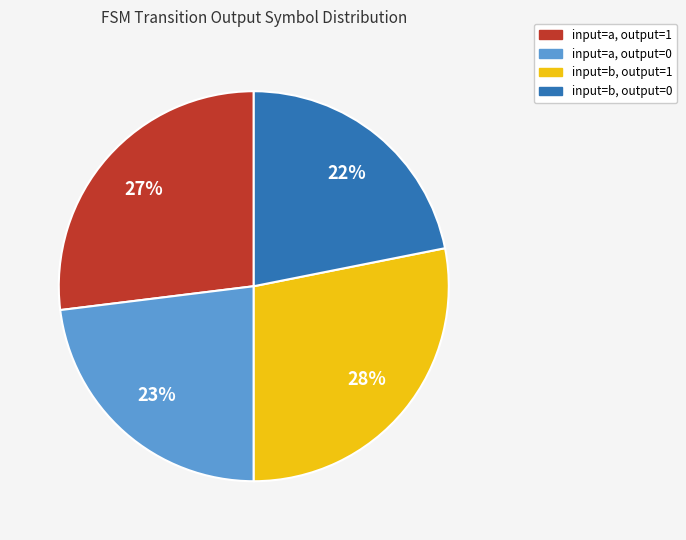

Is there a majority slice in this chart?

No